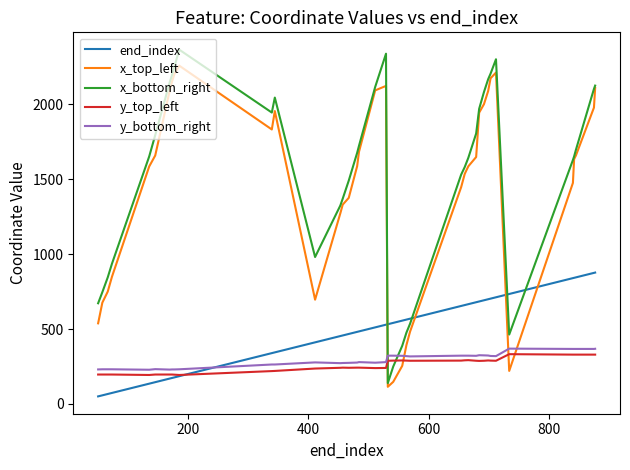

How many intersections are there between end_index and y_bottom_right?

1